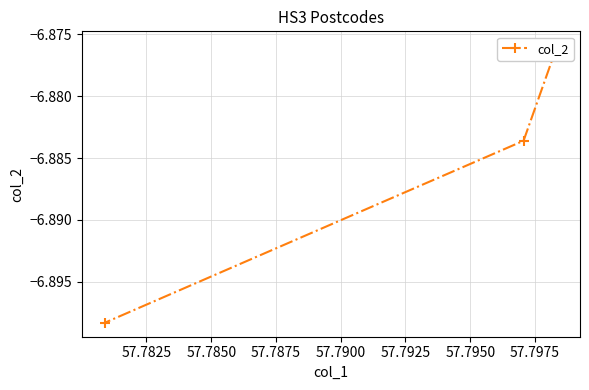

The chart shows a value of -11.2 at 57.7825. True or false?

False